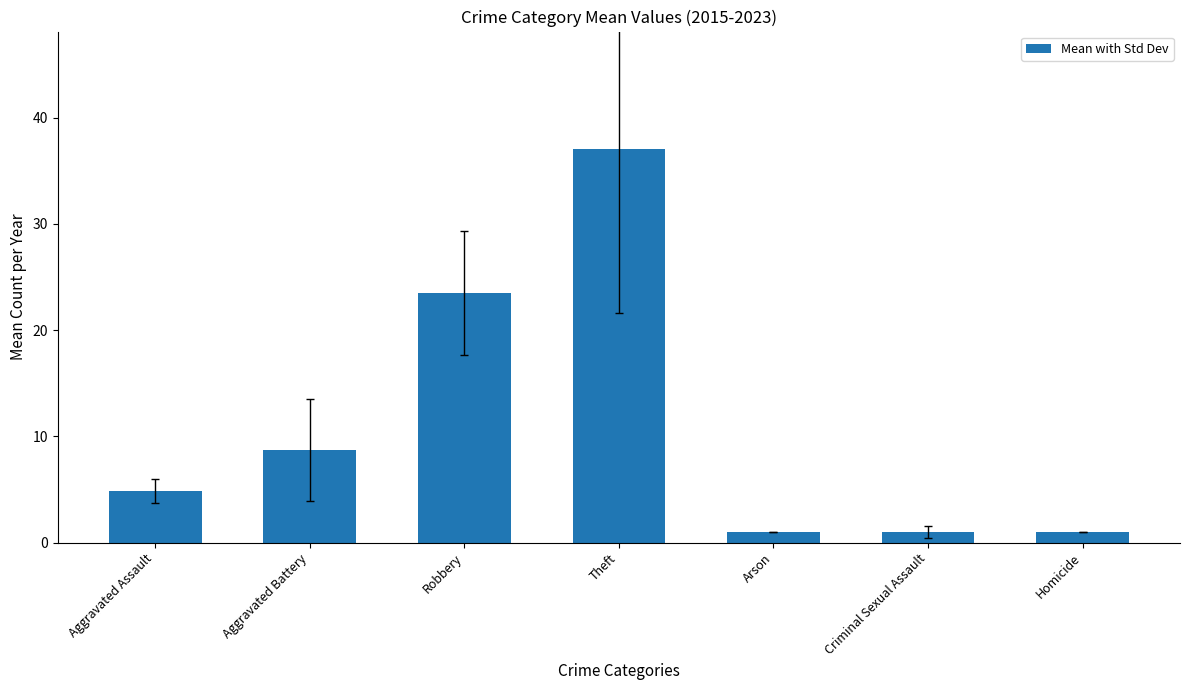

What is the sum of all values?

77.1